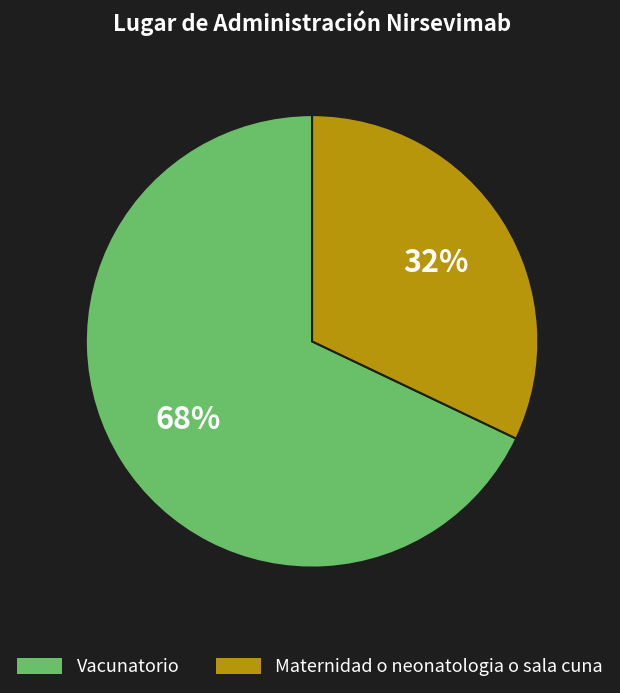

How many segments does this pie chart have?

2